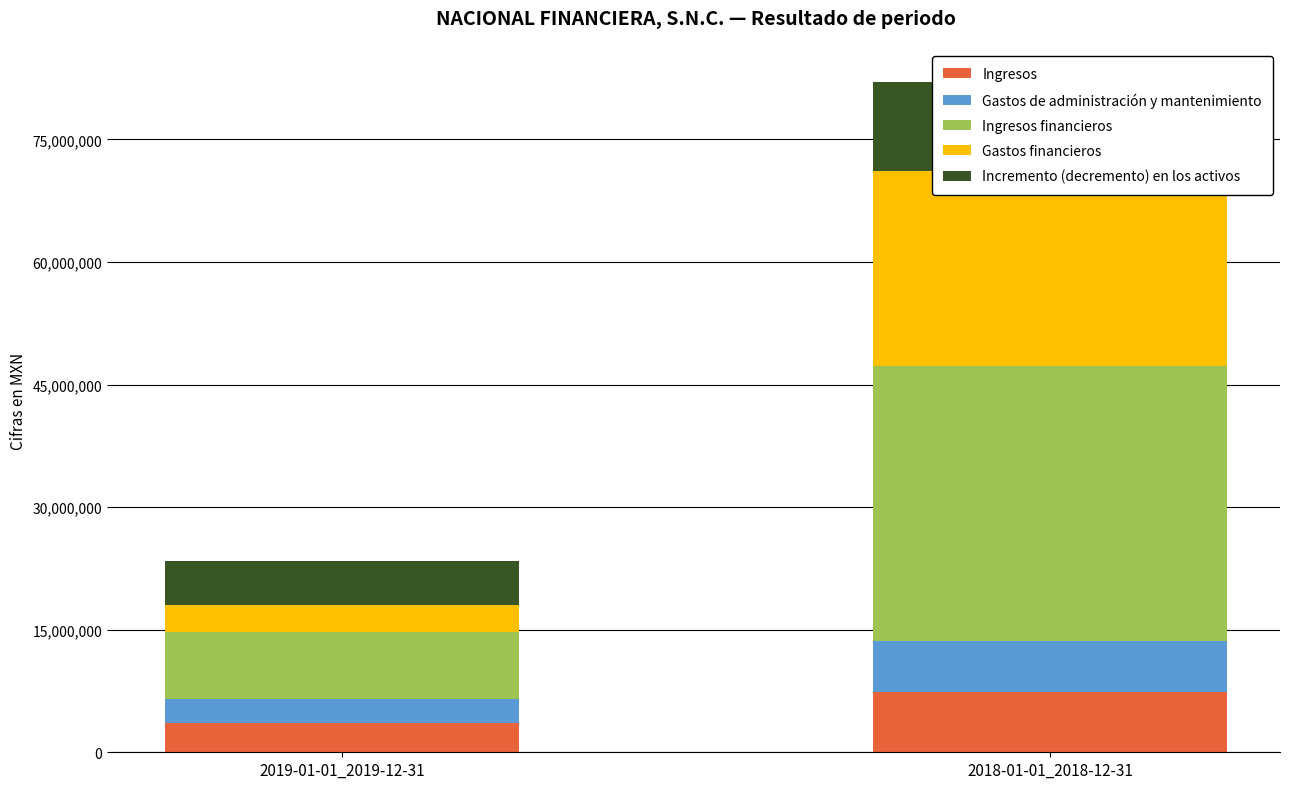

How many values in the Ingresos series are below 7341000?

1